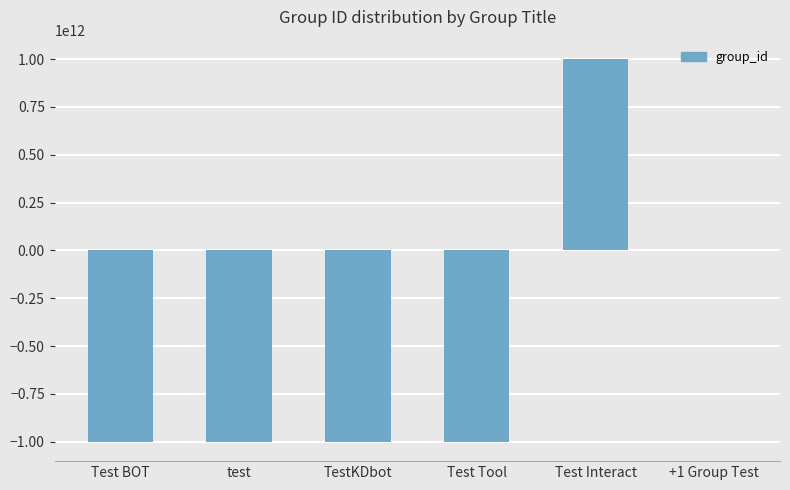

What is the sum of all values?

-3004207402821